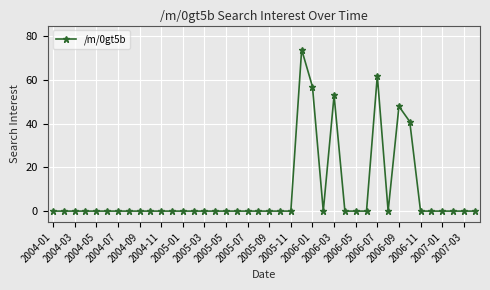

True or false: the data has more than 2 interior local peaks.

True